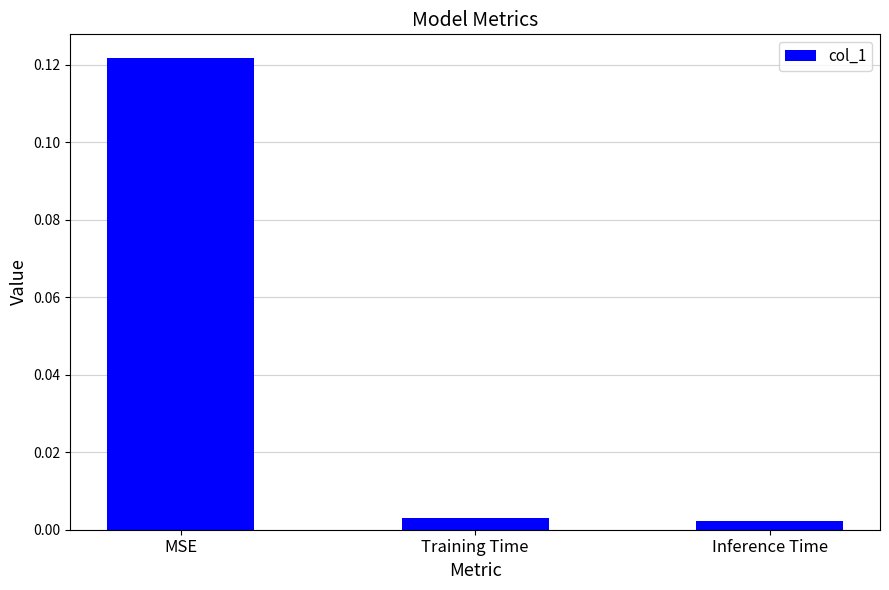

The chart shows a value of 0.2 at MSE. True or false?

False